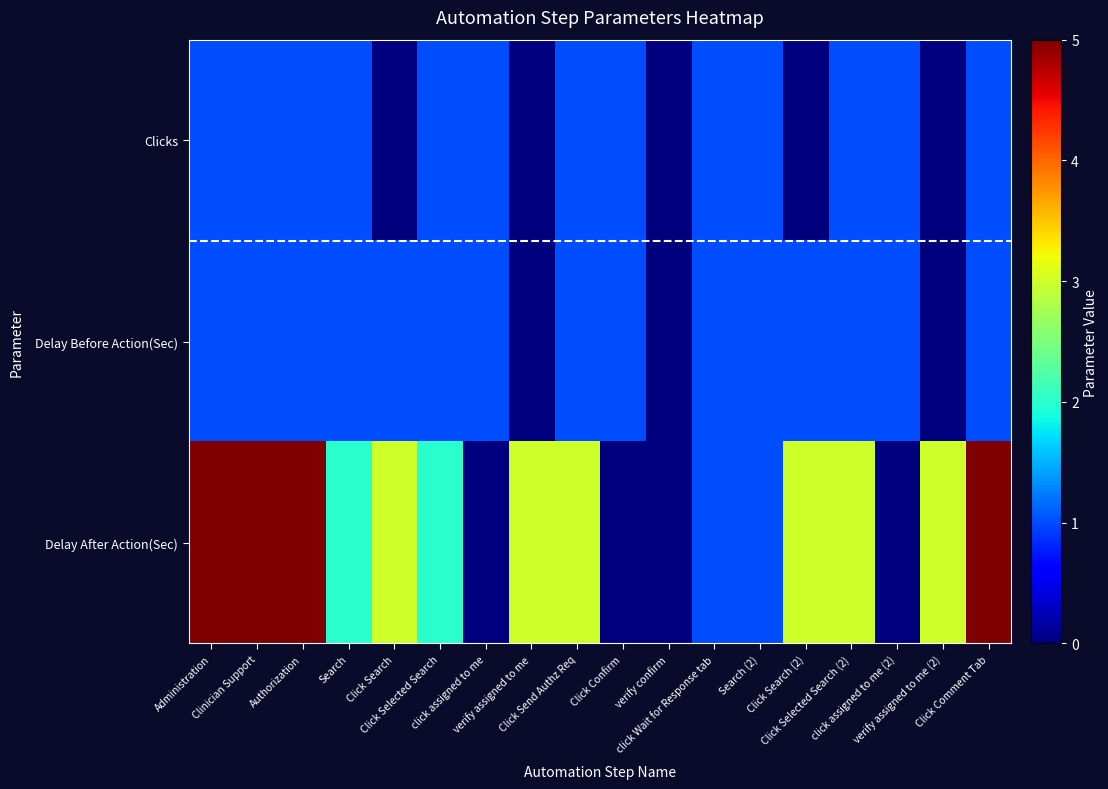

Which series has the widest spread of values?

Delay After Action(Sec)